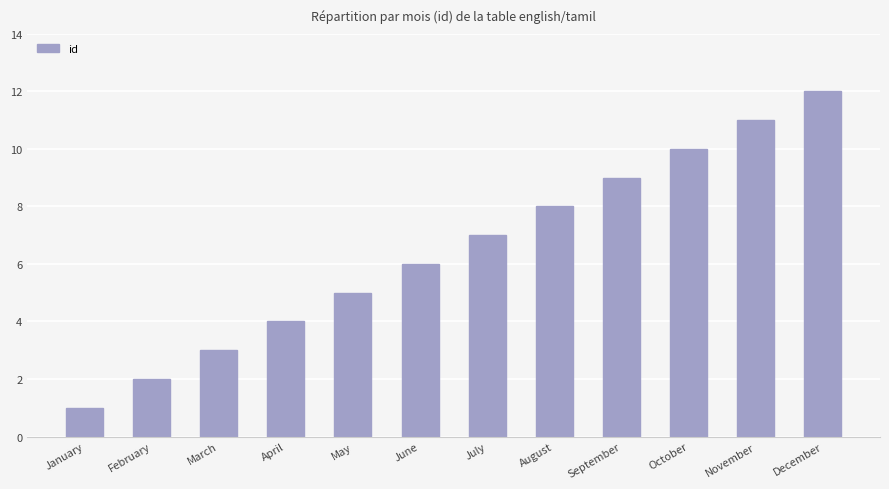

What is the value of the 7th bar from the left?

7